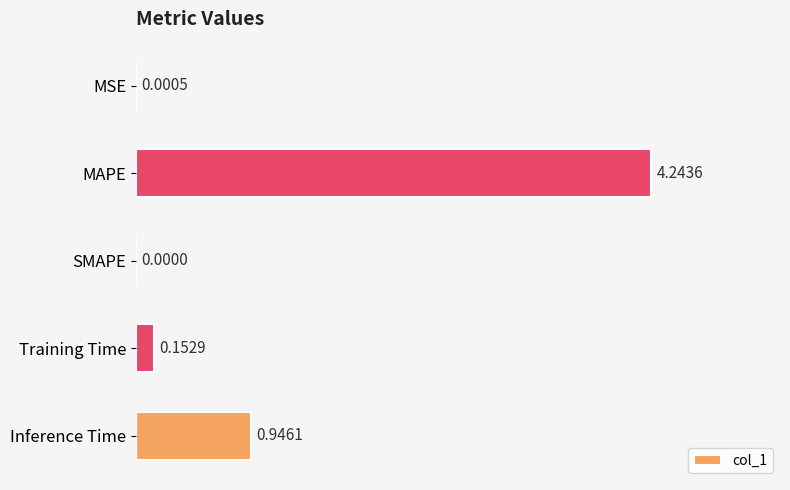

Which label corresponds to the largest value in the chart?

MAPE